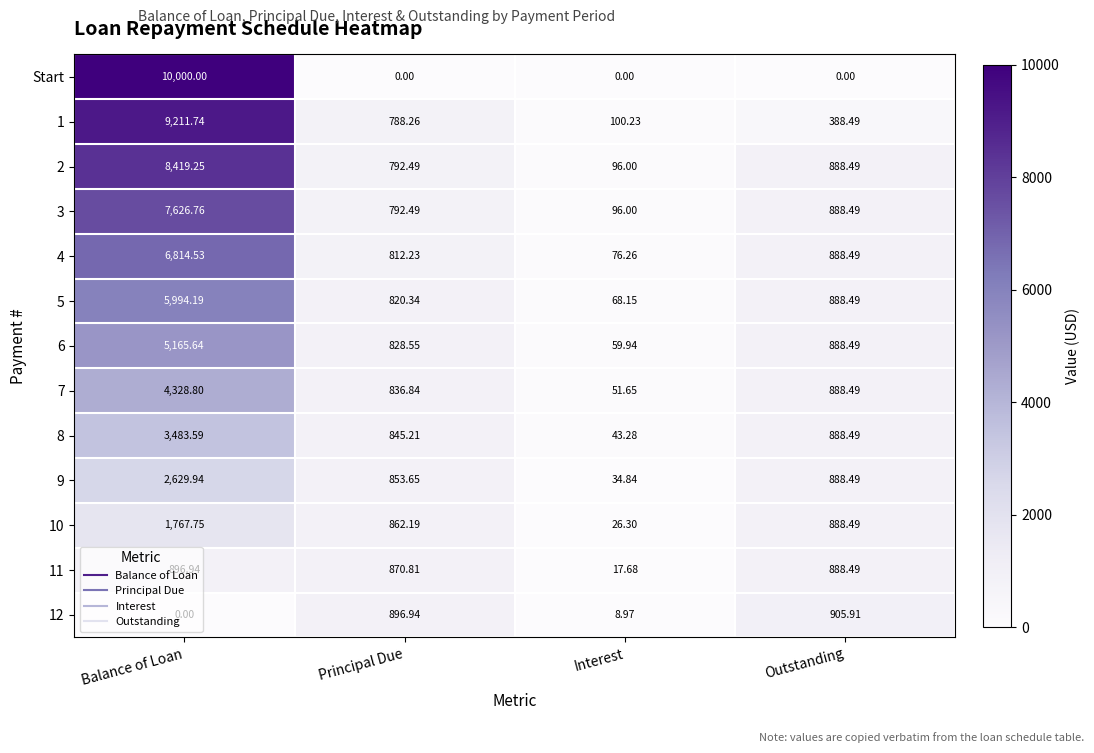

Which series has the widest spread of values?

Start